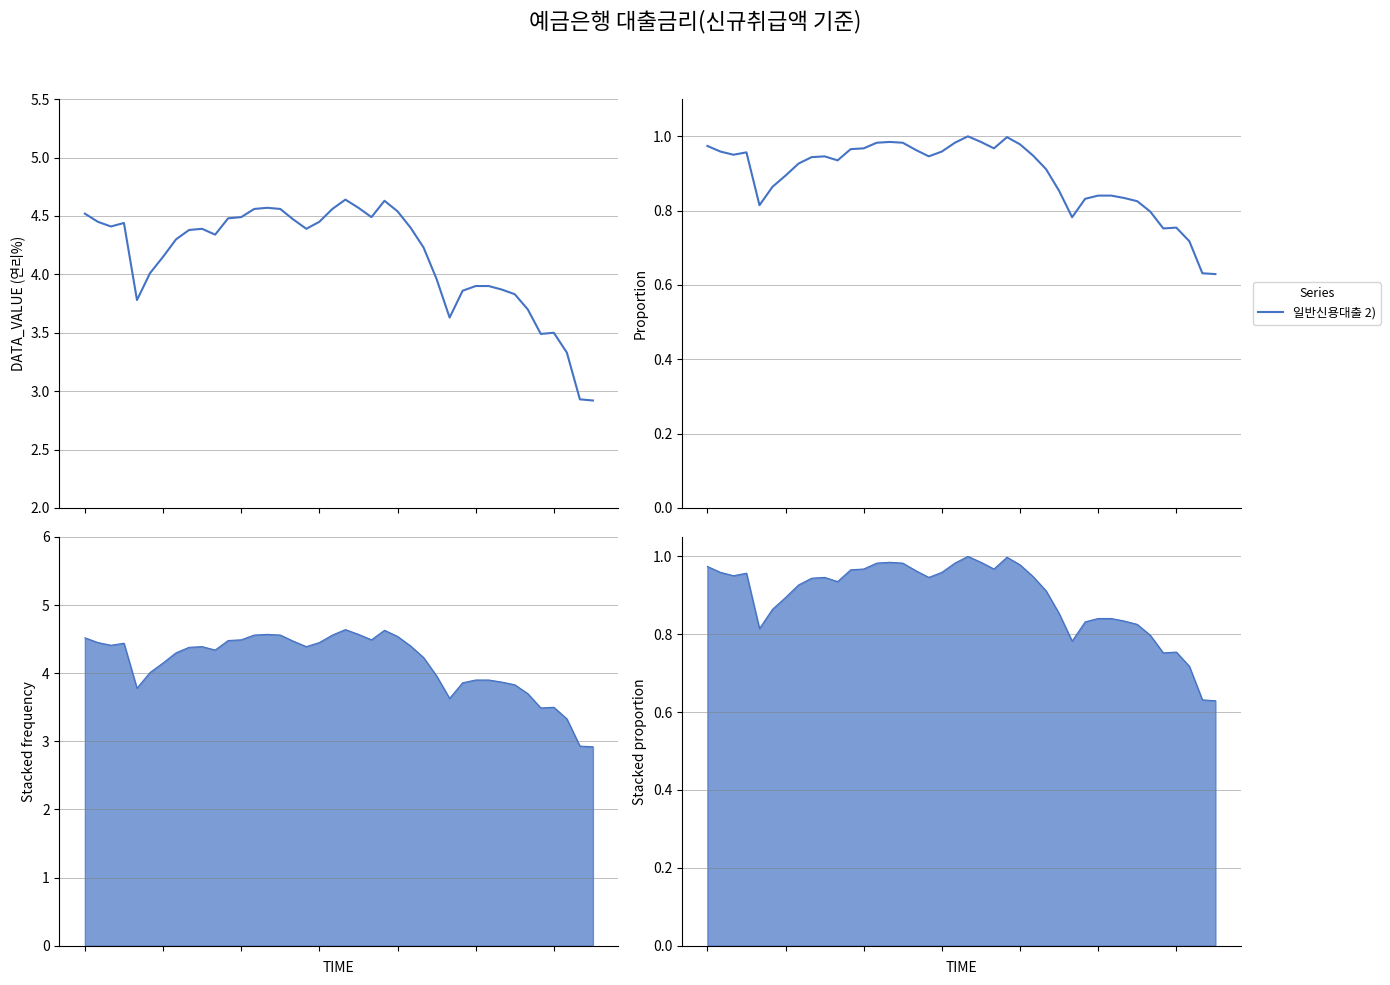

The value at 9 is 1.4. True or false?

False